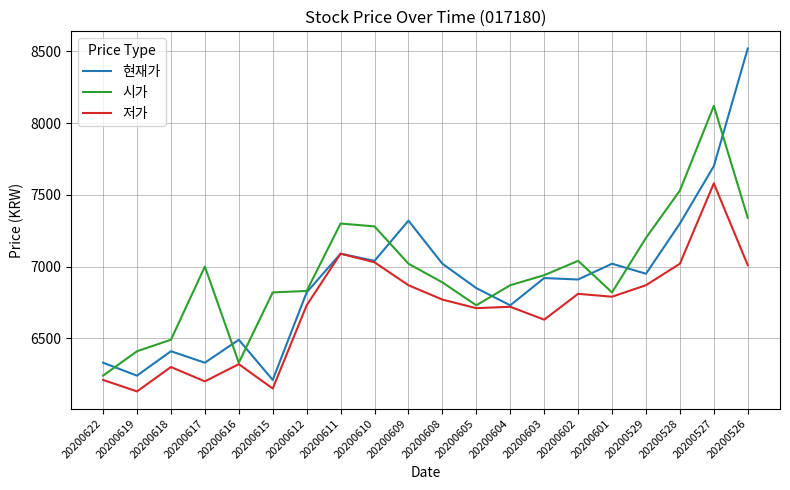

Which category has the highest value across all series?

20200526